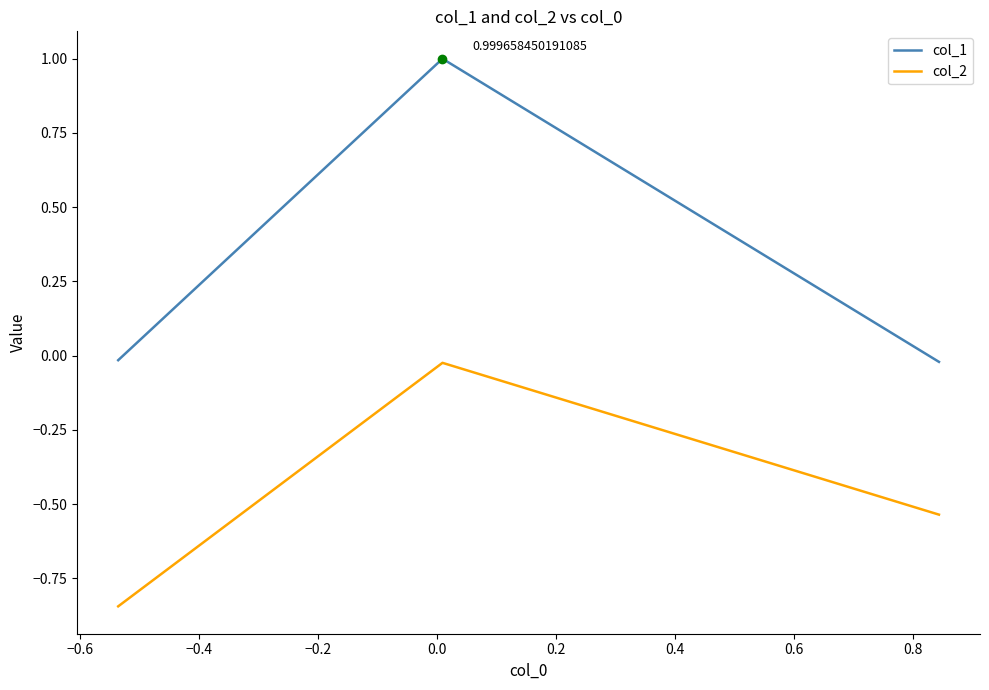

What is the difference between the maximum and minimum values in the col_2 series?

0.8